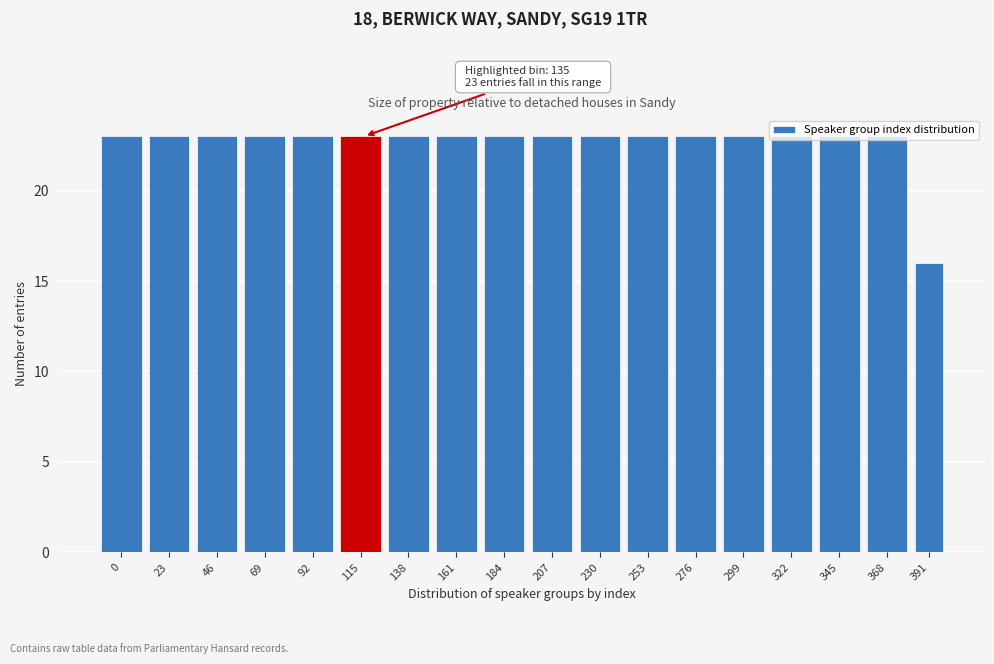

What is the maximum value shown in the chart?

23